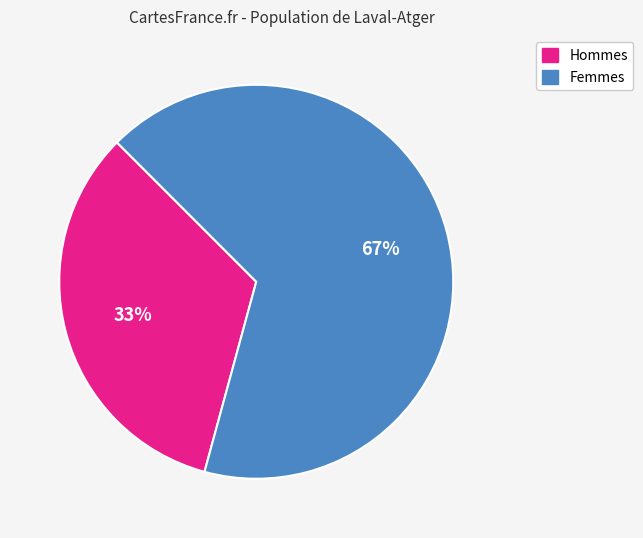

Does any single category account for the majority?

Yes